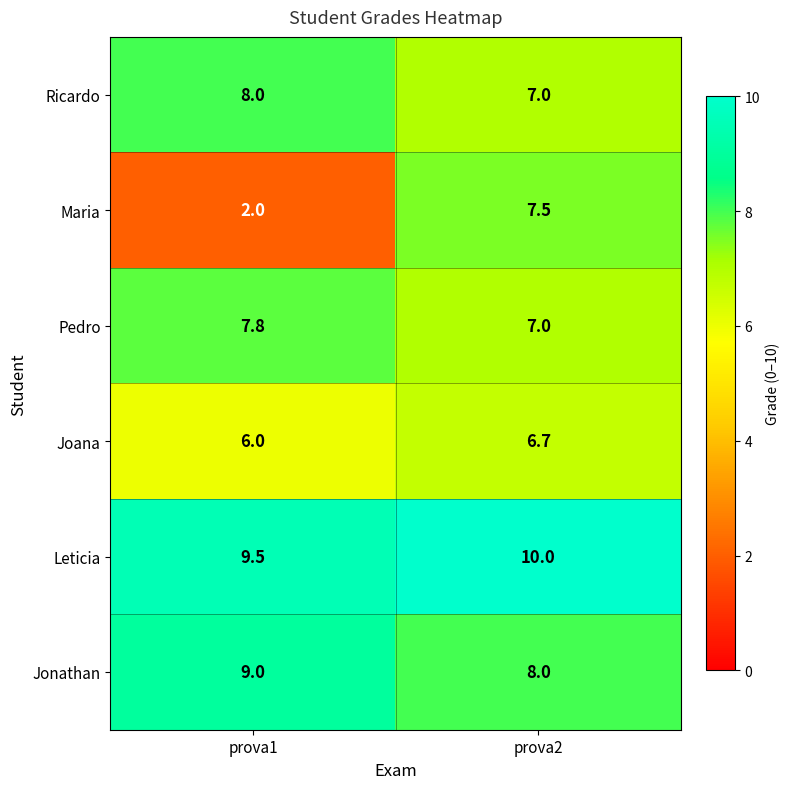

Reading right to left, what are all the values shown in this chart?

Ricardo: 7.0	8.0
Maria: 7.5	2.0
Pedro: 7.0	7.8
Joana: 6.7	6.0
Leticia: 10.0	9.5
Jonathan: 8.0	9.0